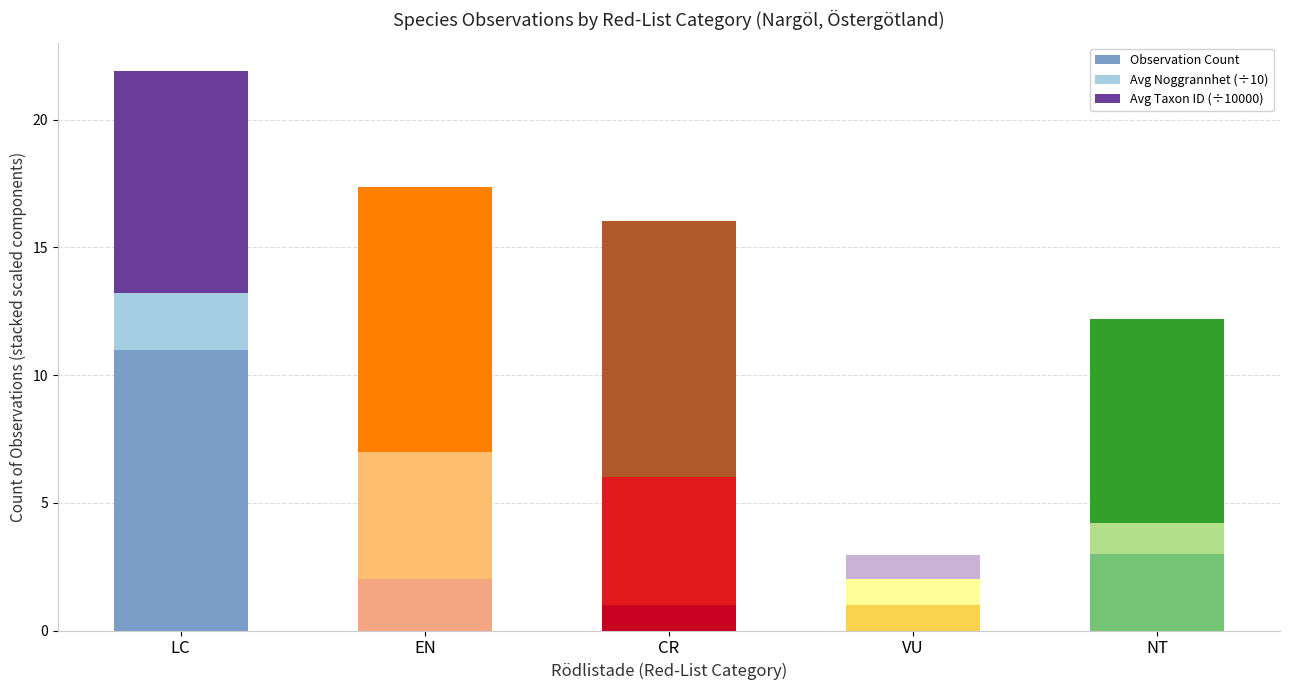

Is it true that Observation Count equals 3.0 at NT?

True